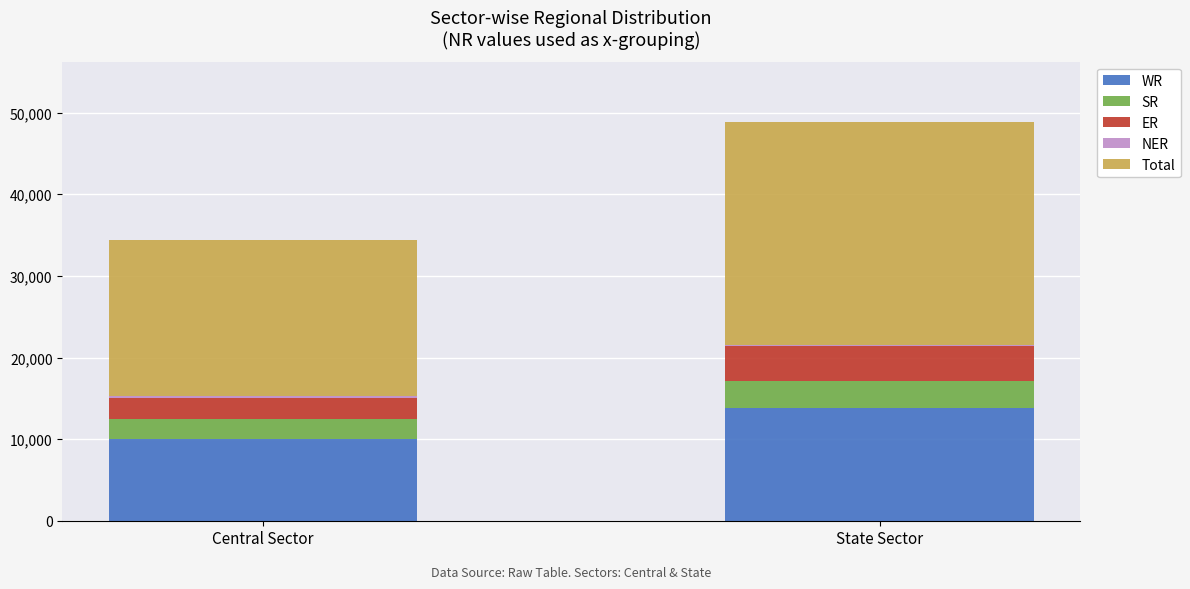

At which category is the sum across all series the highest?

State Sector